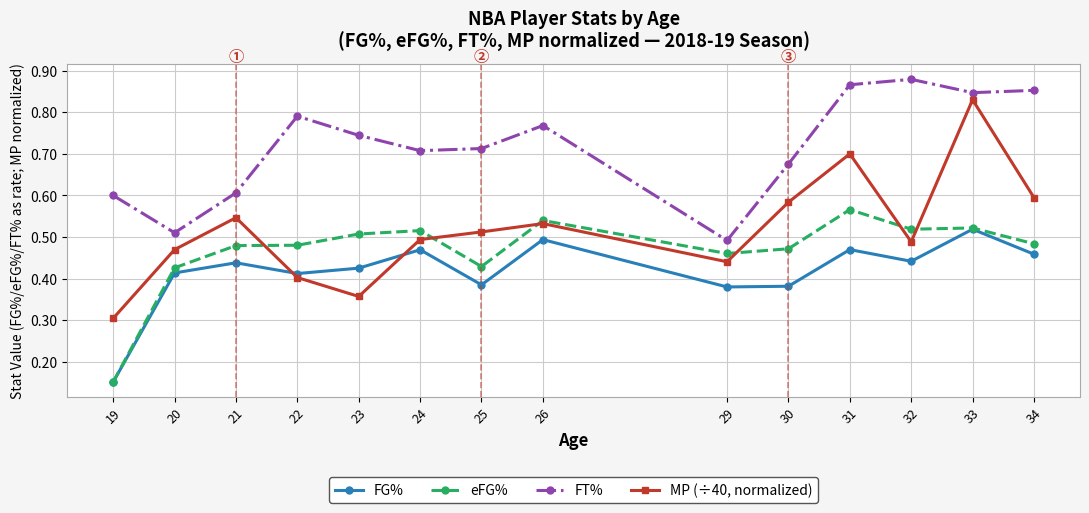

Is it true that eFG% equals 0.3 at 34?

False